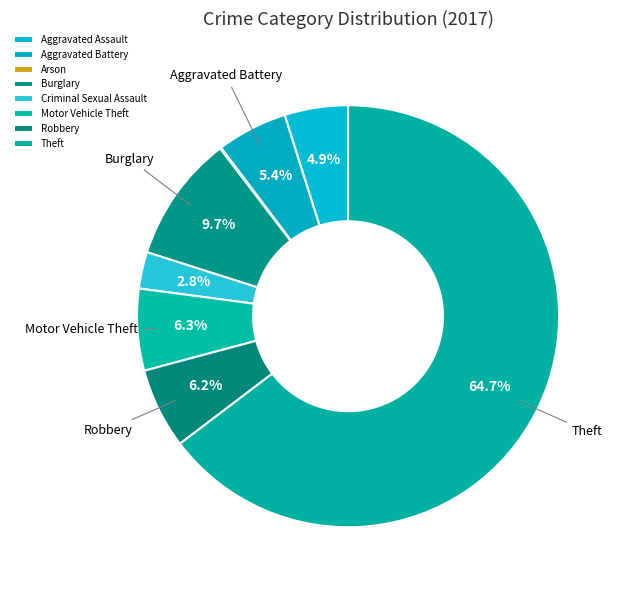

Combined, what portion of the pie is Motor Vehicle Theft and Arson?

6.4%